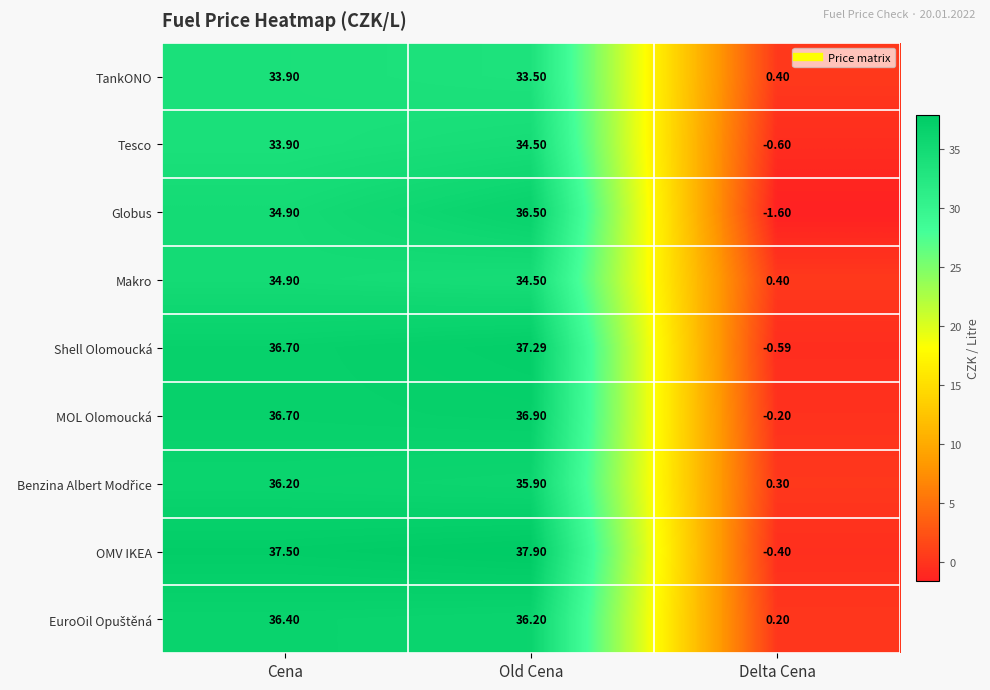

At which category does the chart reach its minimum across all series?

Delta Cena